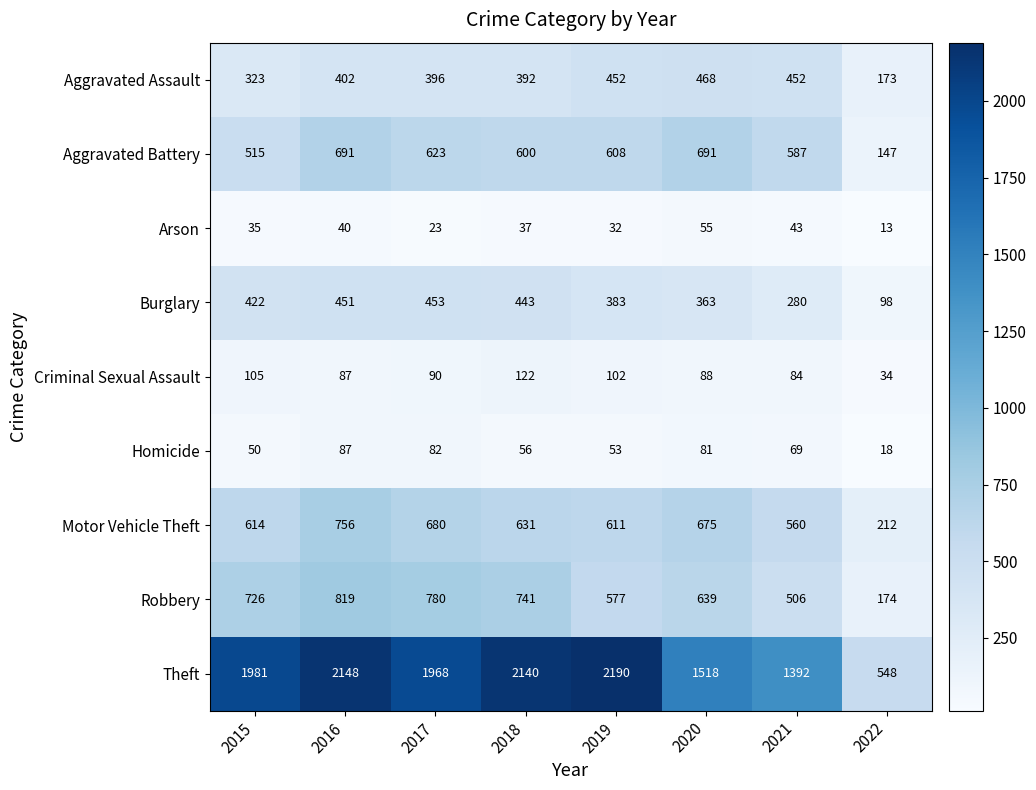

Rank the series by their maximum value, from highest to lowest.

Theft, Robbery, Motor Vehicle Theft, Aggravated Battery, Aggravated Assault, Burglary, Criminal Sexual Assault, Homicide, Arson